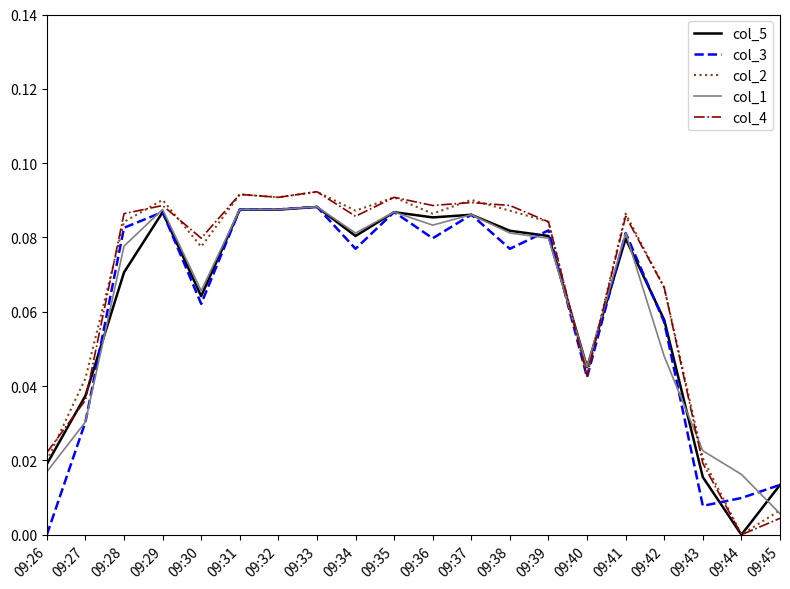

The value of col_2 at 09:40 is 0.0. True or false?

True